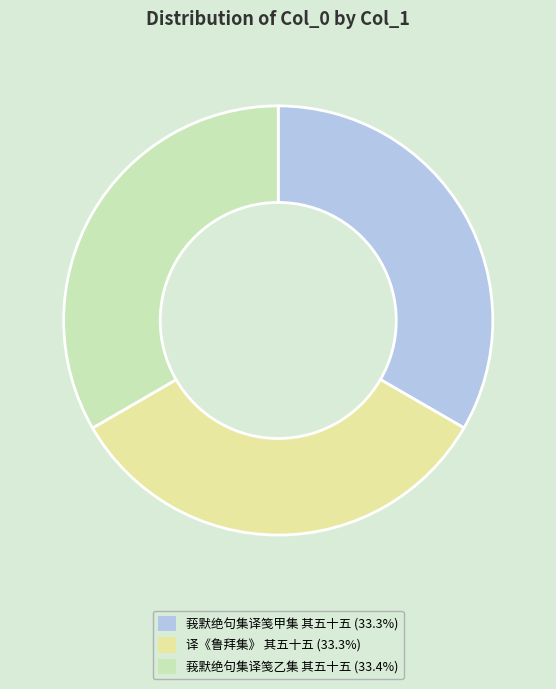

Is the sum of 莪默绝句集译笺乙集 其五十五 (33.4%) and 译《鲁拜集》 其五十五 (33.3%) greater than half?

Yes